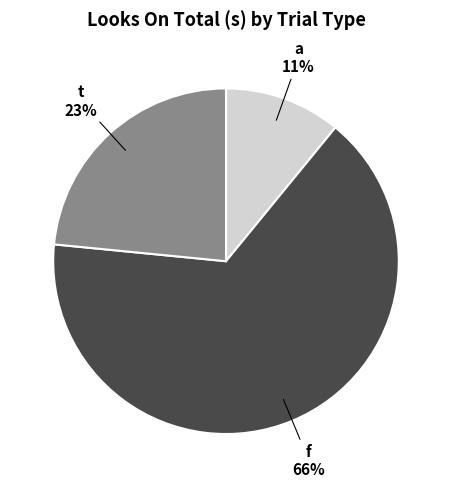

Count the number of slices in the pie.

3